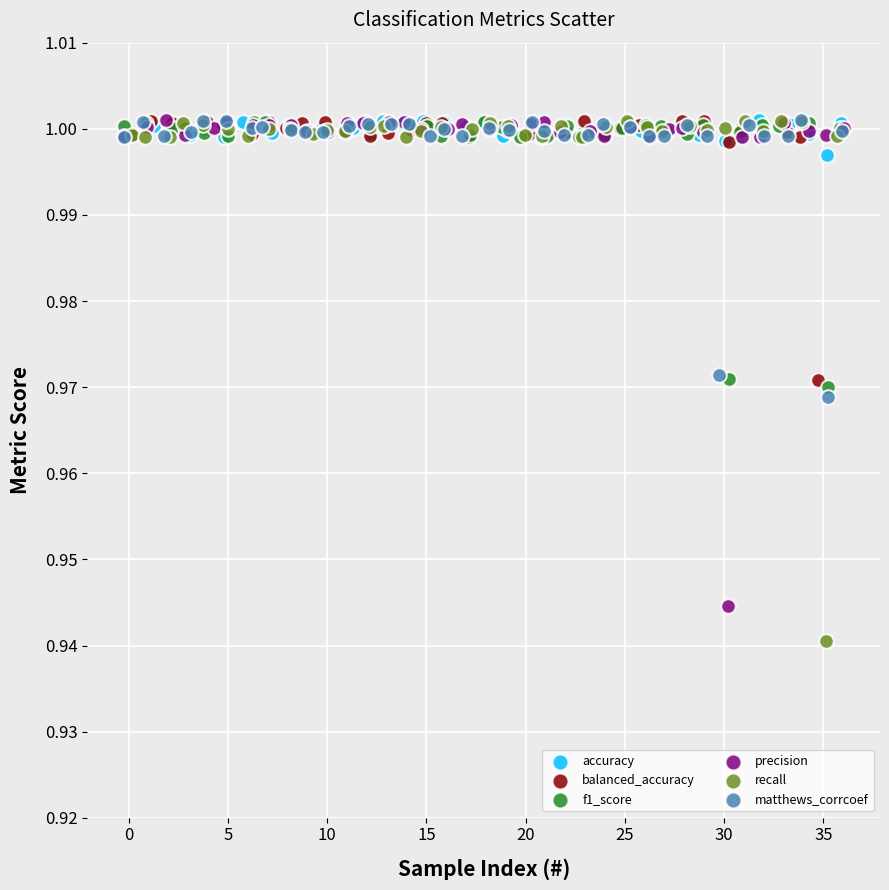

Which series contains the lowest Y value?

recall